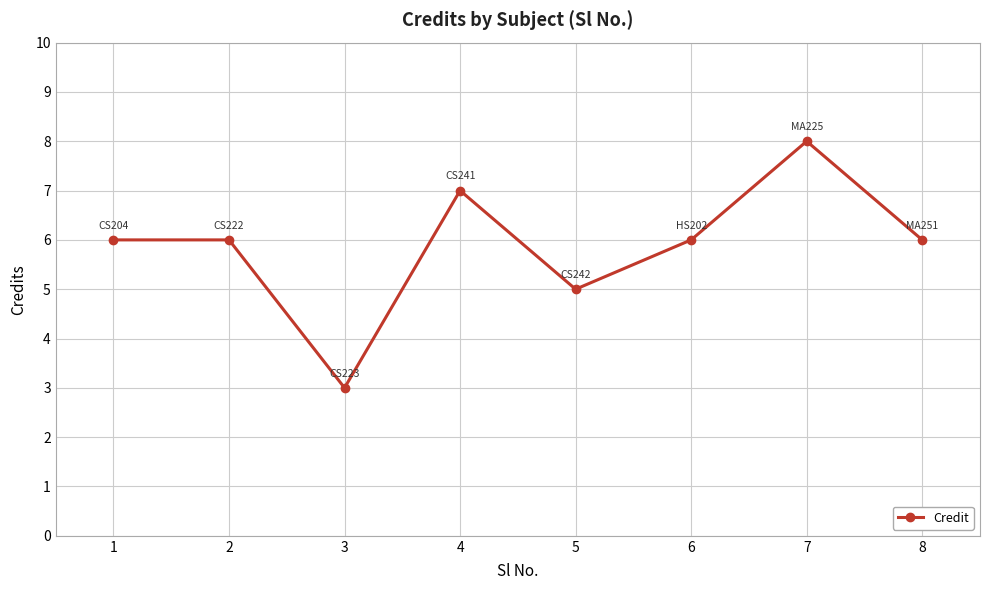

The value at 7 is 8. True or false?

True